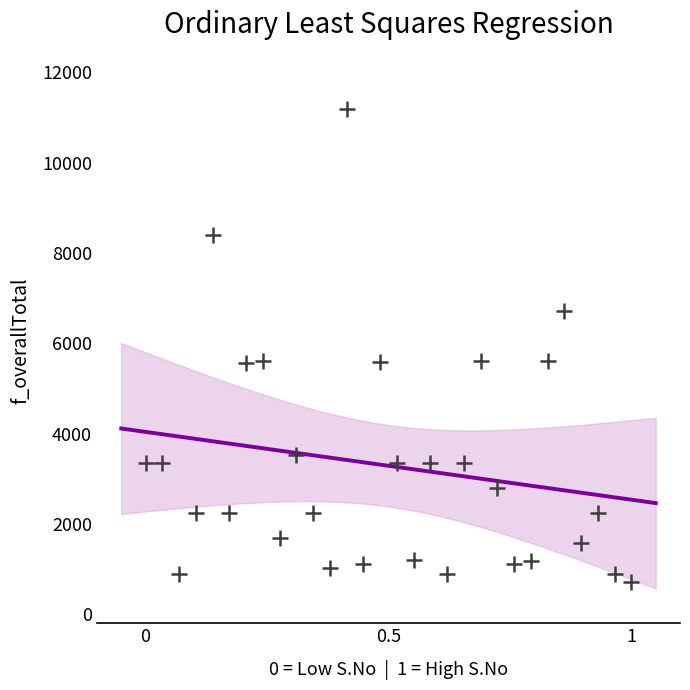

What is the range of Y values (max minus min)?

10496.5